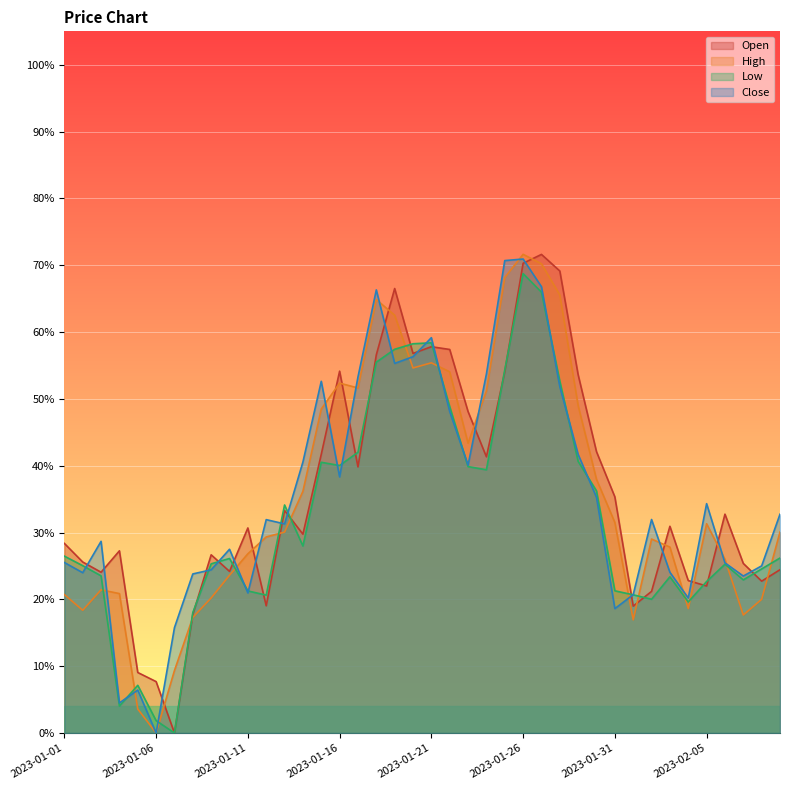

What is the difference between the maximum and second lowest values in the Open series?

0.6